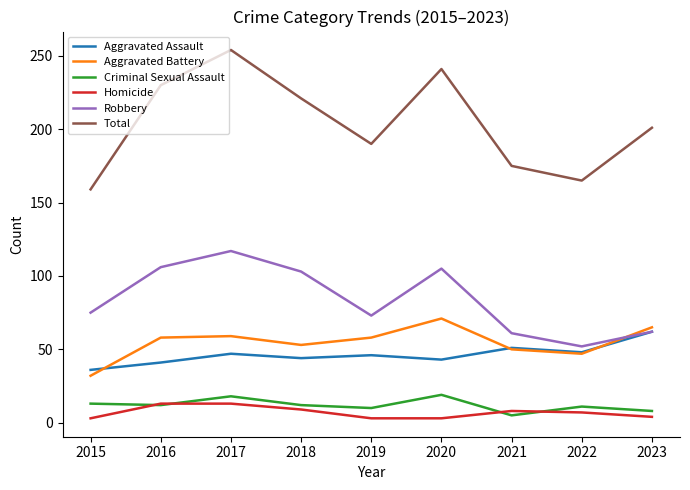

Read the Robbery value at 2023.

62